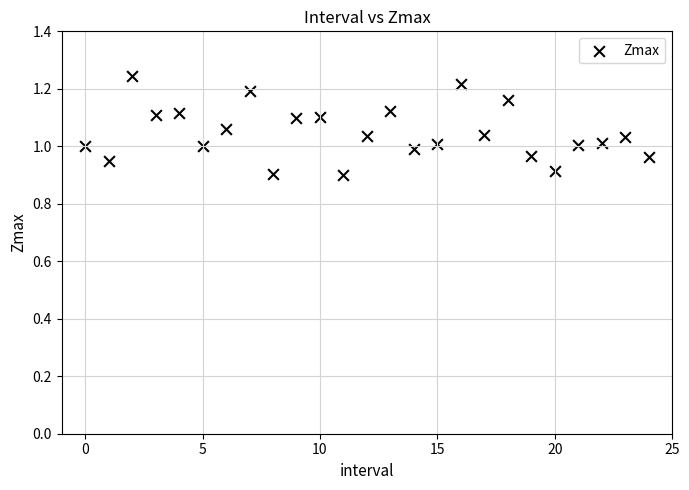

What is the range of Y values (max minus min)?

0.3